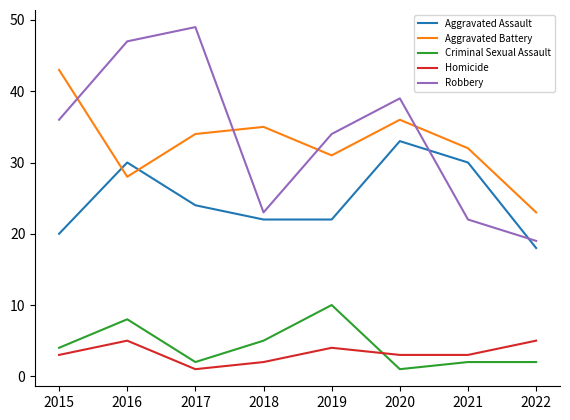

Where is Robbery nearest to the value 34?

2019